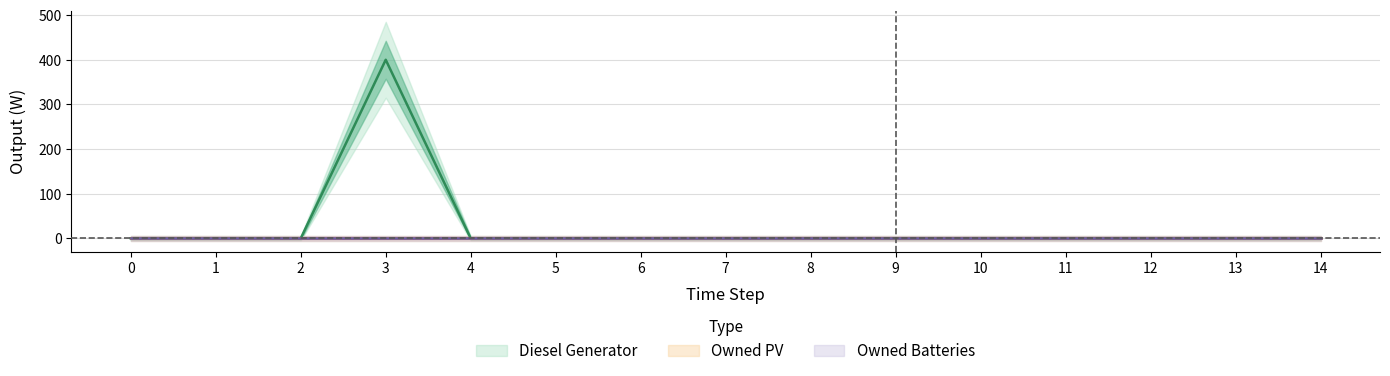

Reading right to left, what are all the values shown in this chart?

Diesel Generator: 14=0	13=0	12=0	11=0	10=0	9=0	8=0	7=0	6=0	5=0	4=0	3=400	2=0	1=0	0=0
Owned PV: 14=0	13=0	12=0	11=0	10=0	9=0	8=0	7=0	6=0	5=0	4=0	3=0	2=0	1=0	0=0
Owned Batteries: 14=0	13=0	12=0	11=0	10=0	9=0	8=0	7=0	6=0	5=0	4=0	3=0	2=0	1=0	0=0